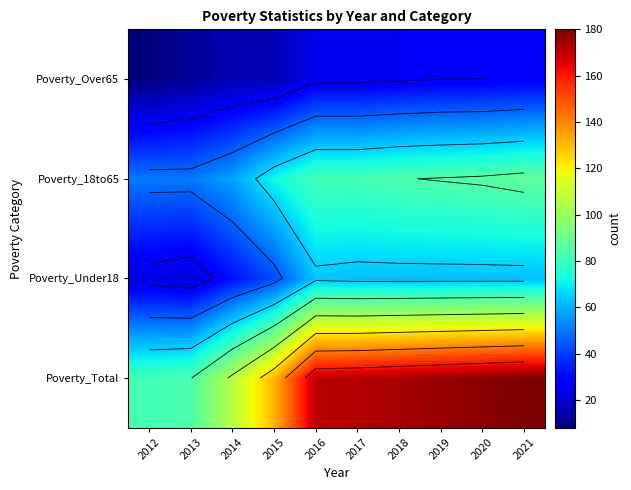

What is the sum of all Poverty_Total values?

1454